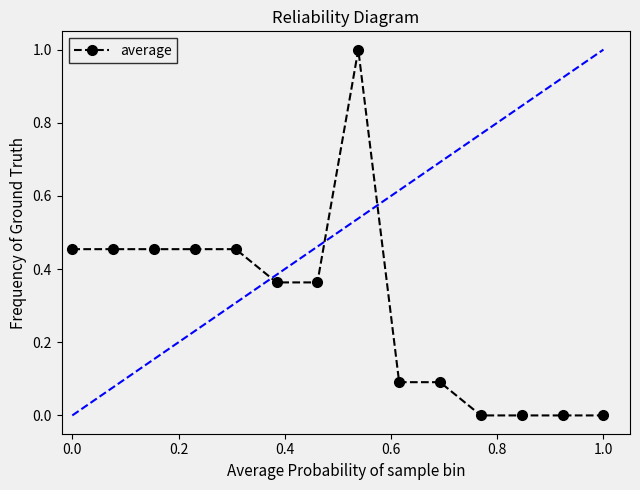

True or false: there are more than 0 points higher than both neighbors.

True